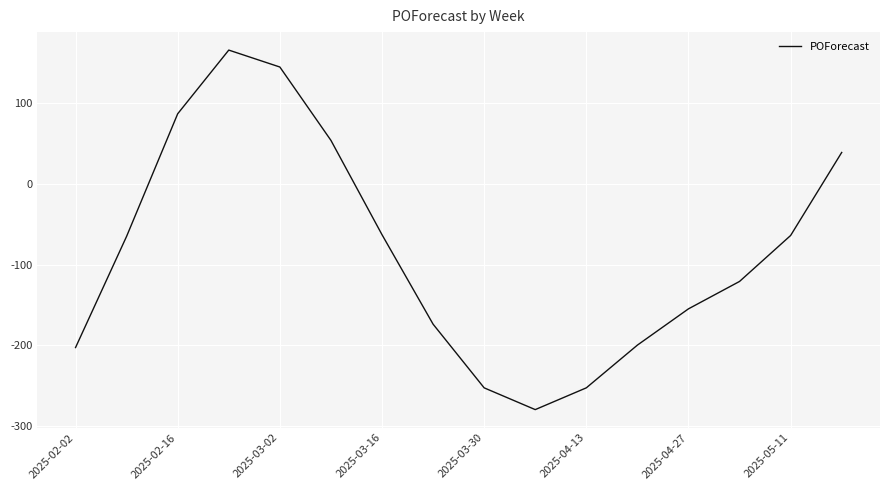

What is the minimum value shown in the chart?

-280